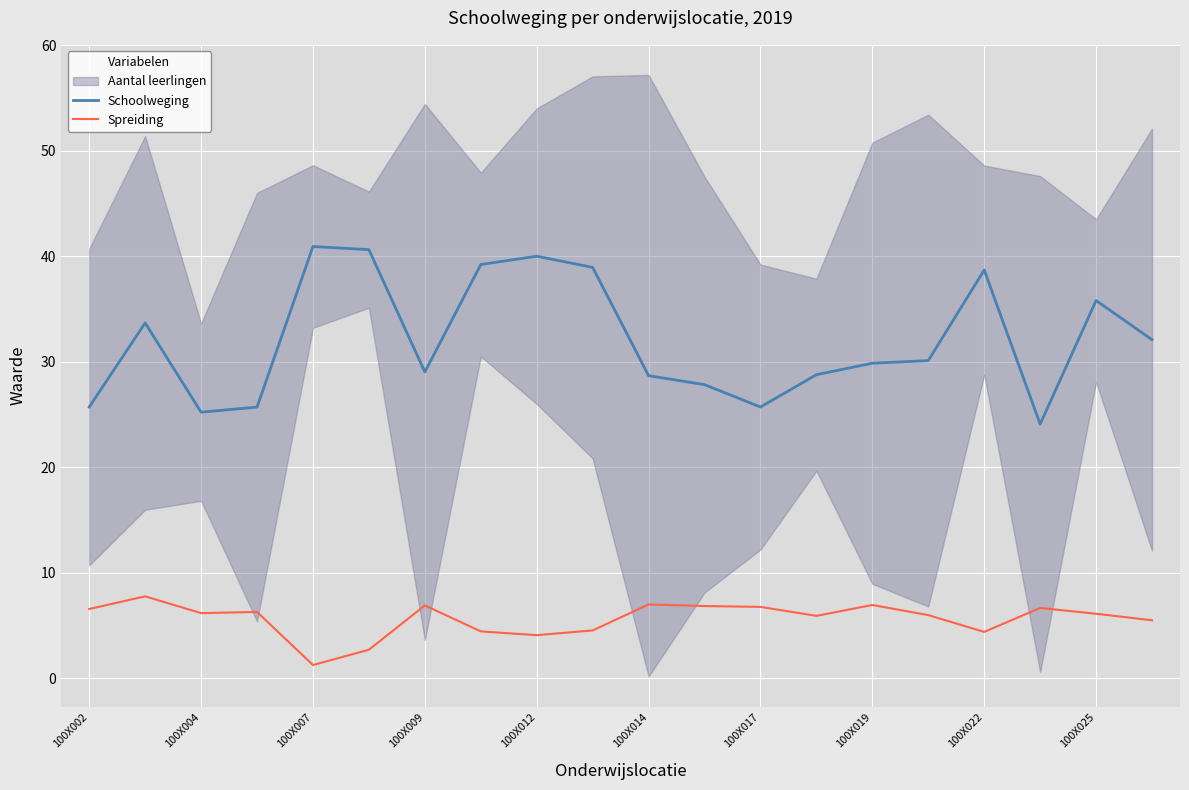

Is it true that Schoolweging equals 37.6 at 100X014?

False